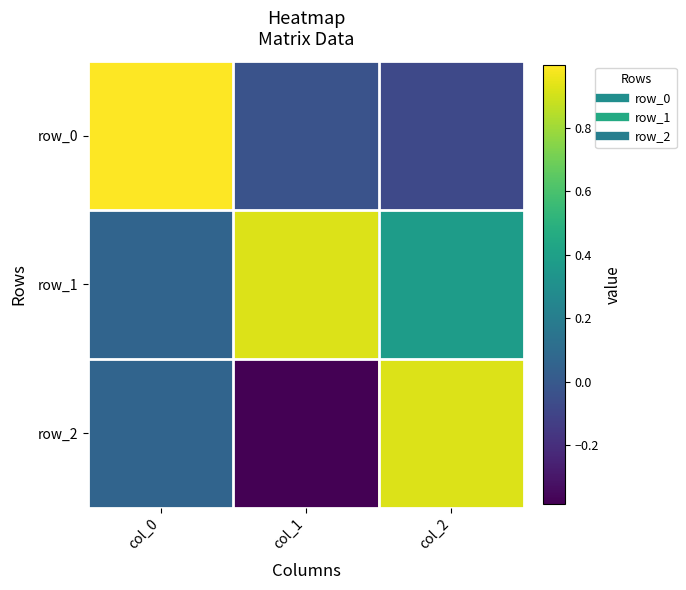

Is the value of row_0 at col_0 greater than the value of row_1 at col_0?

Yes